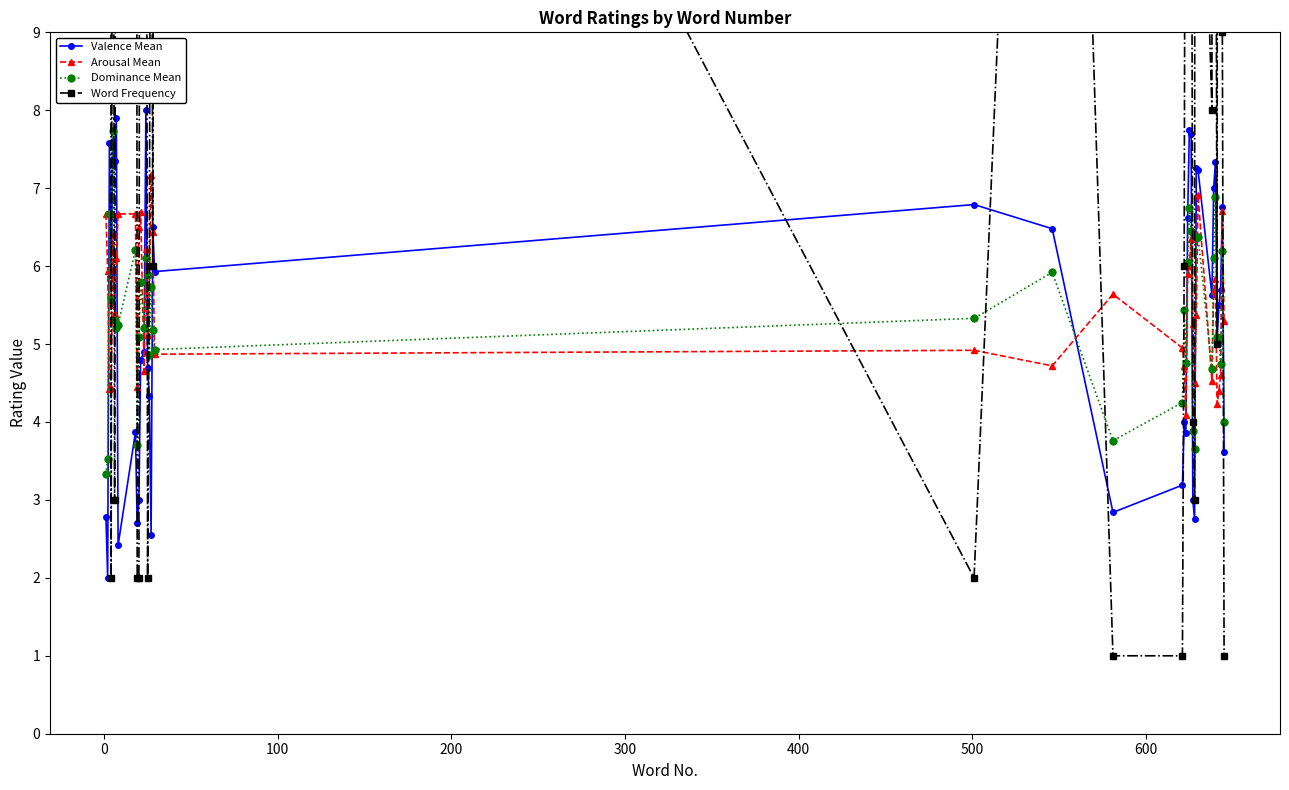

What is the value of the Valence Mean point at the 13th from the left?

4.9